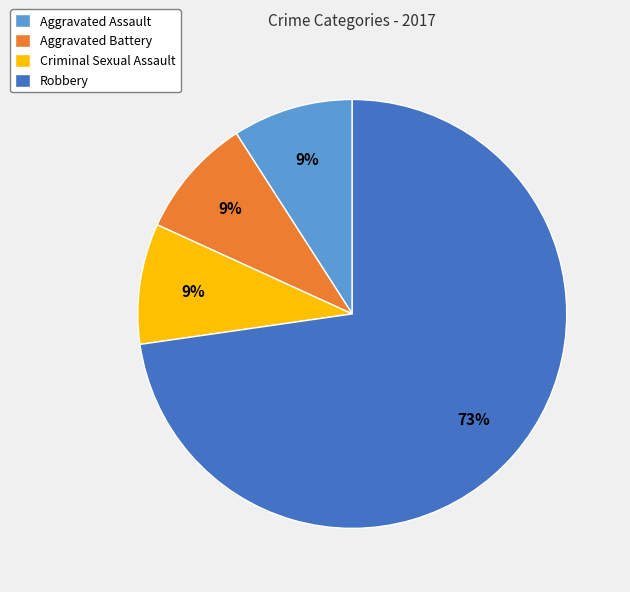

Approximately how many times larger is the value at Criminal Sexual Assault compared to Aggravated Battery?

1.0